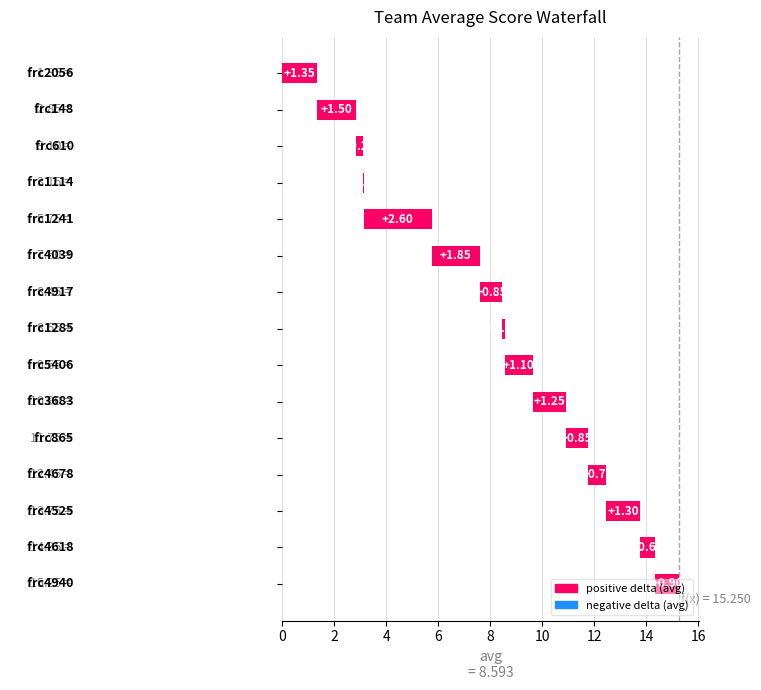

Reading left to right, list all the values displayed in this chart.

1.4	1.5	0.2	0.0	2.6	1.8	0.8	0.1	1.1	1.2	0.8	0.7	1.3	0.6	0.9